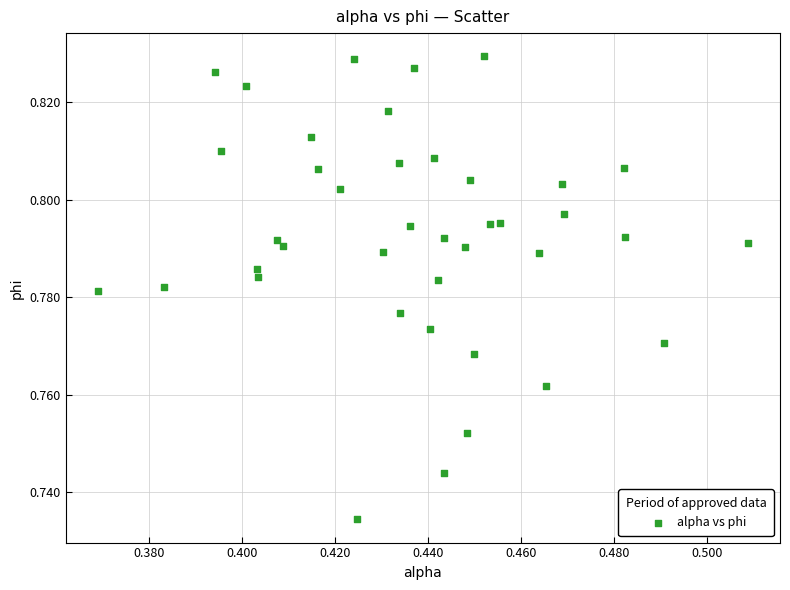

Count the number of points in this scatter plot.

40